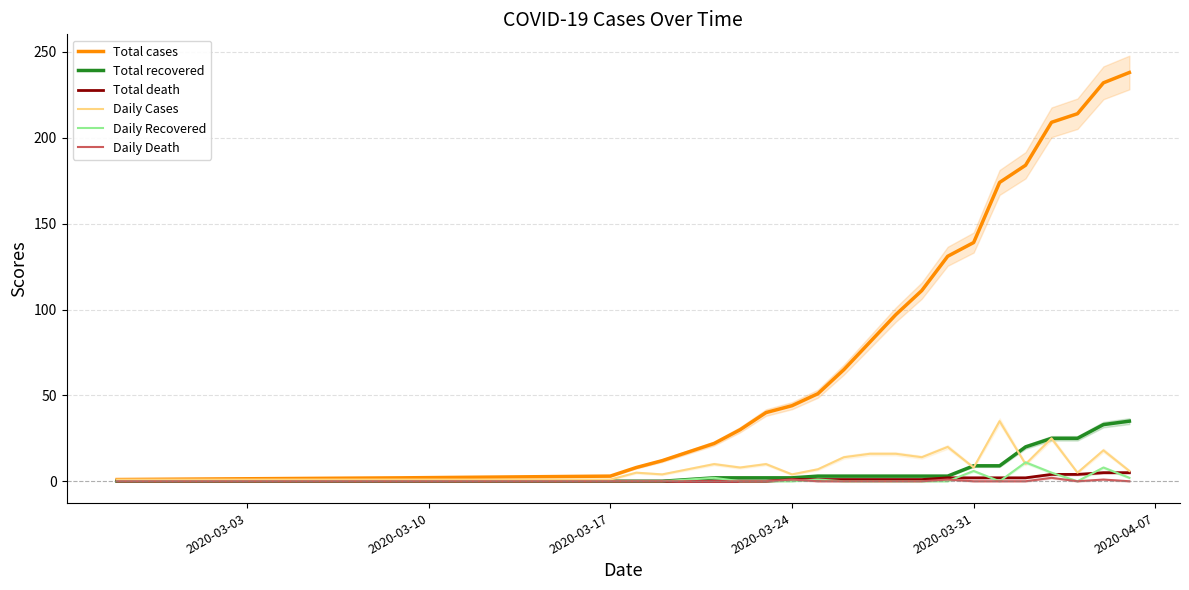

What is the greatest value displayed?

238